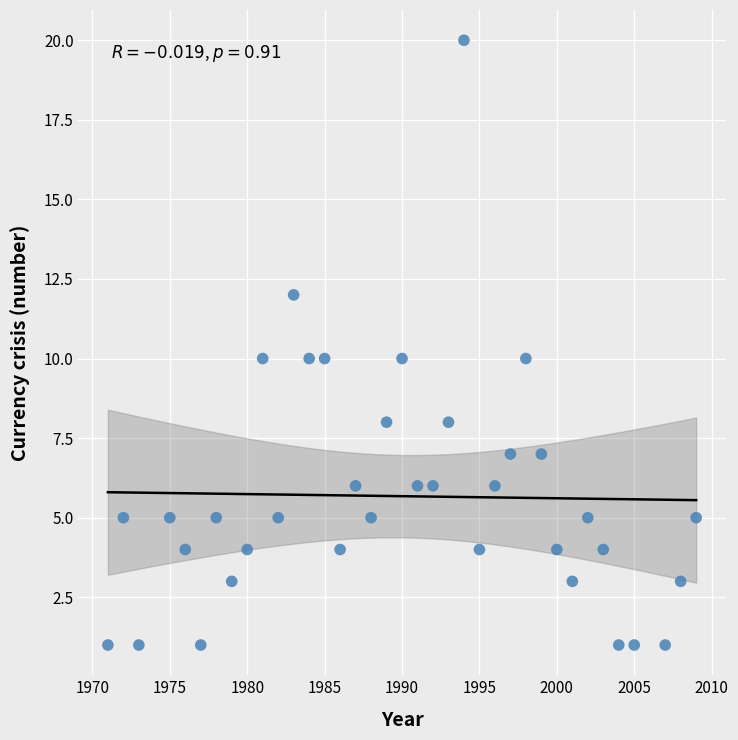

What is the range of X values (max minus min)?

38